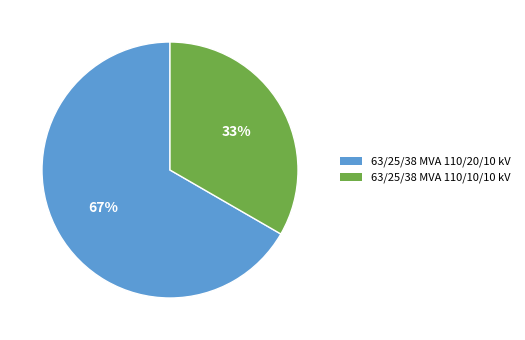

Do 63/25/38 MVA 110/10/10 kV and 63/25/38 MVA 110/20/10 kV together represent more than half of the pie?

Yes